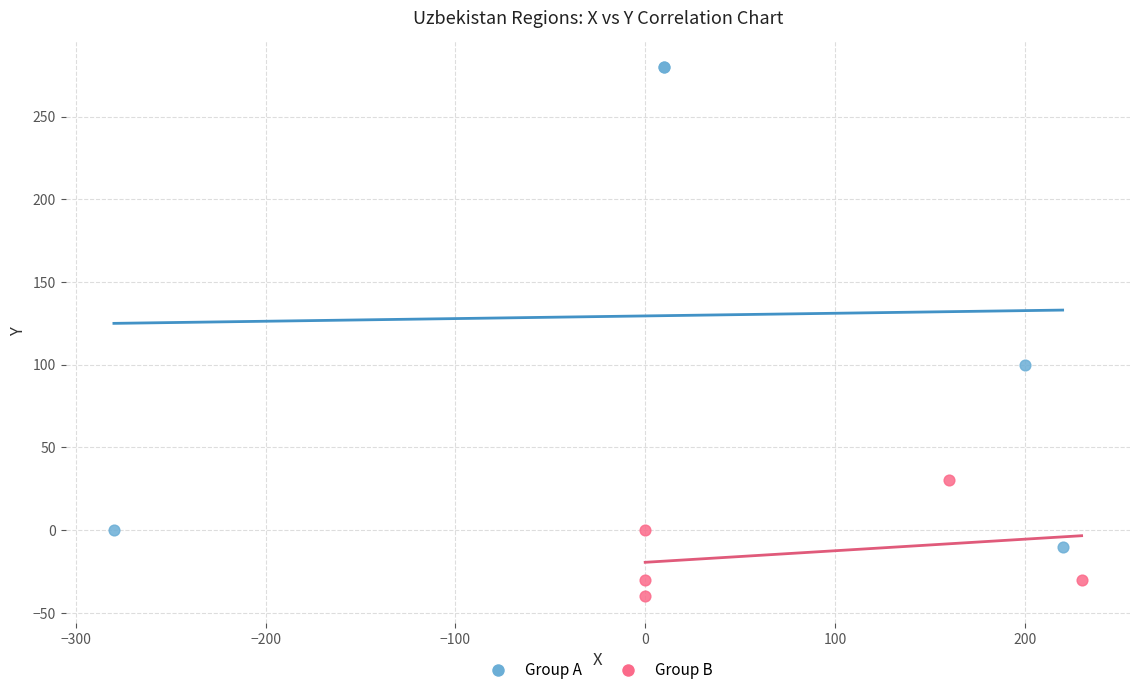

Which series reaches the maximum Y coordinate?

Group A